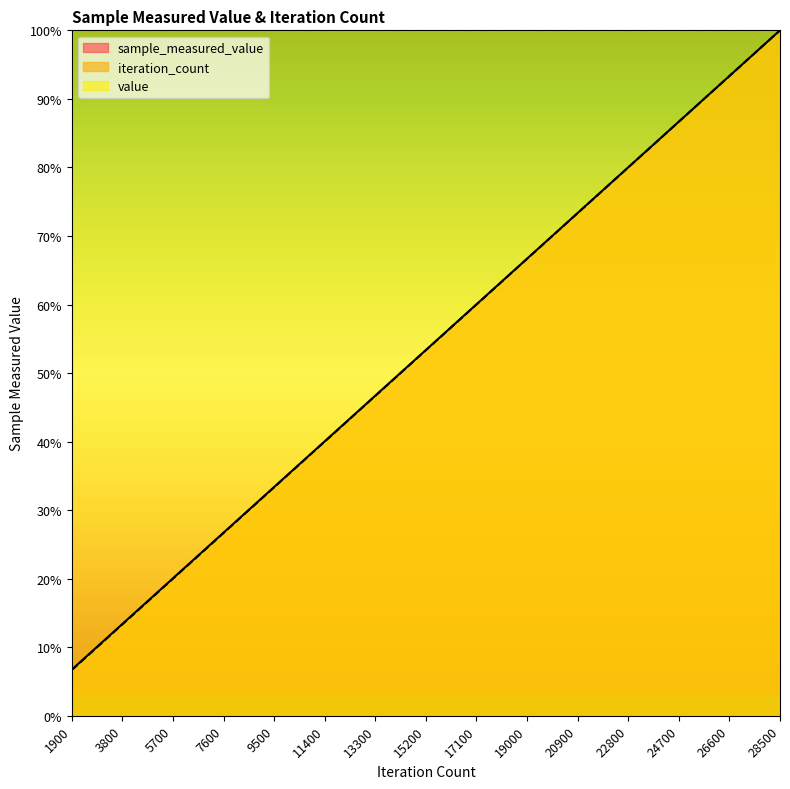

What is the difference between the maximum and minimum values in the iteration_count series?

93.3